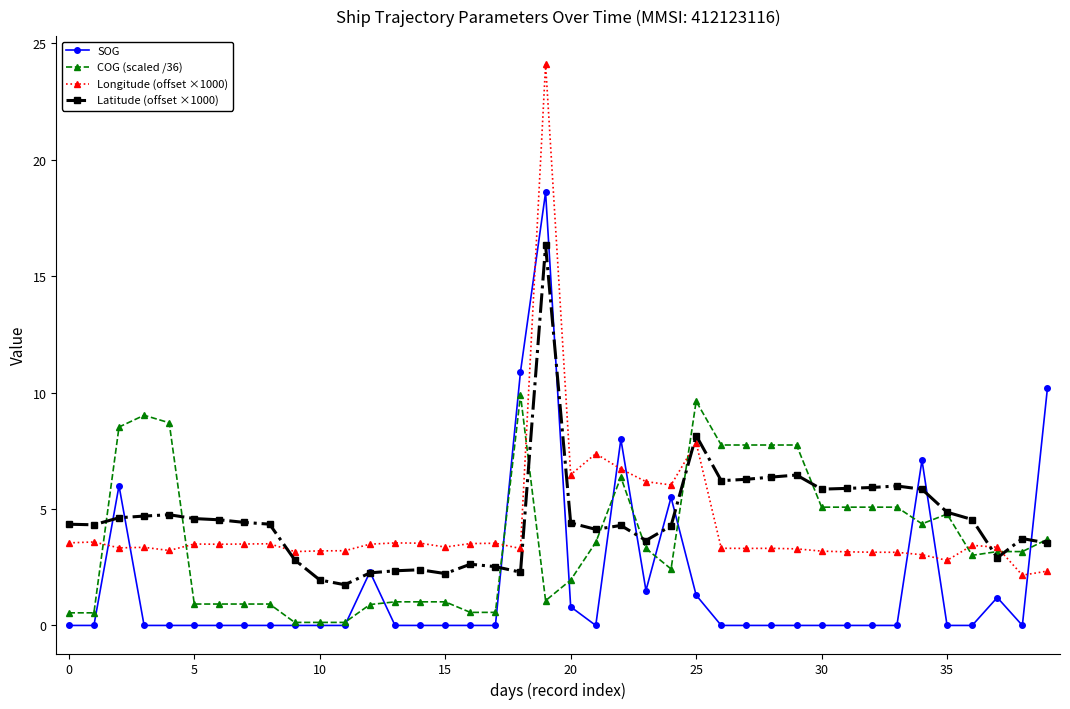

Which series has the largest total across all categories?

Latitude (offset ×1000)